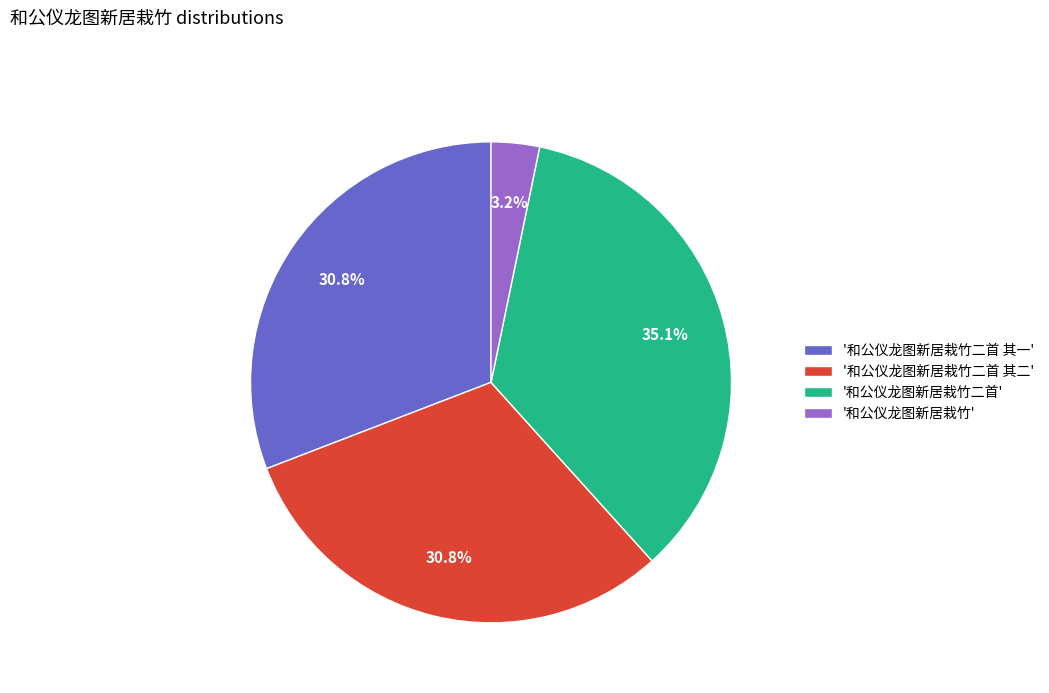

Does any single category account for the majority?

No